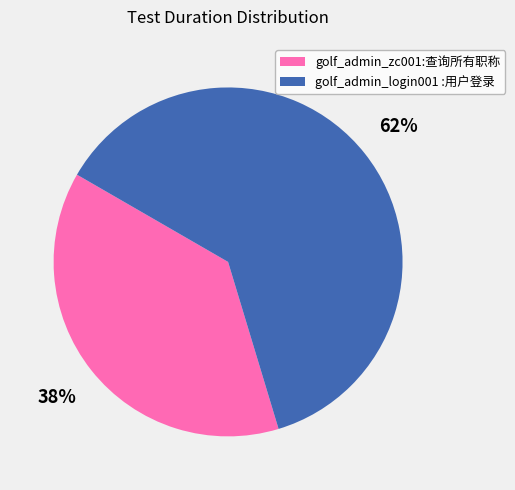

To the nearest percent, what percentage of the pie is golf_admin_login001 :用户登录?

62%